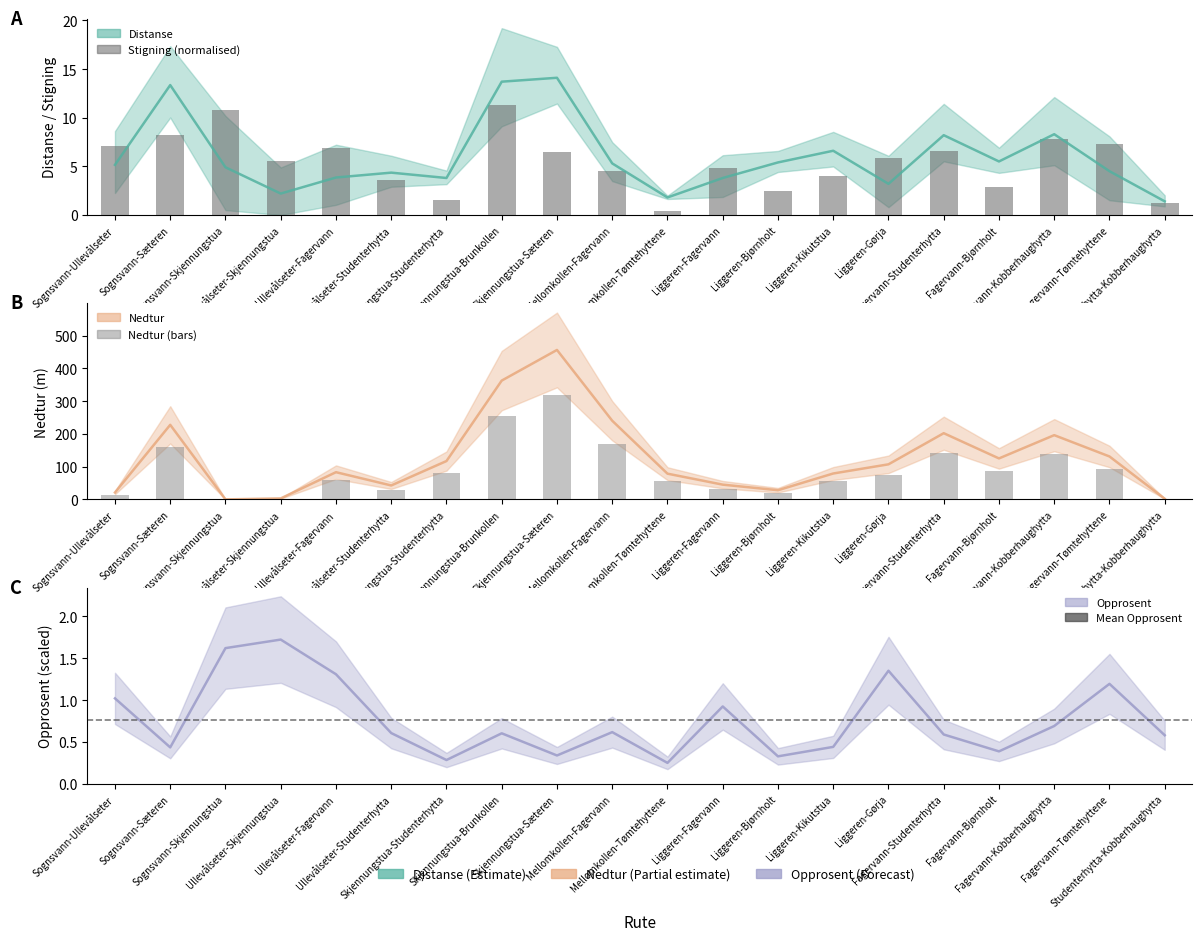

What is the difference between the maximum and minimum values in the Nedtur bars series?

319.2